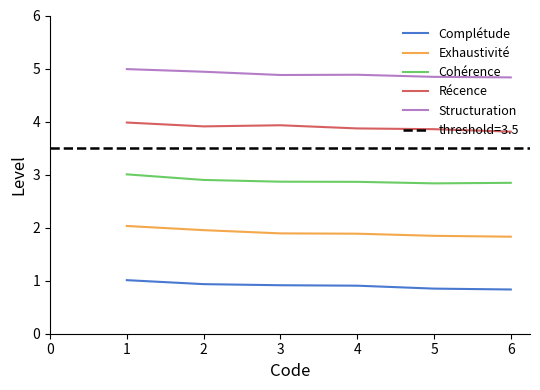

Reading right to left, what are all the values shown in this chart?

Complétude: 0.8	0.9	0.9	0.9	0.9	1.0
Exhaustivité: 1.8	1.8	1.9	1.9	2.0	2.0
Cohérence: 2.8	2.8	2.9	2.9	2.9	3.0
Récence: 3.8	3.9	3.9	3.9	3.9	4.0
Structuration: 4.8	4.8	4.9	4.9	4.9	5.0